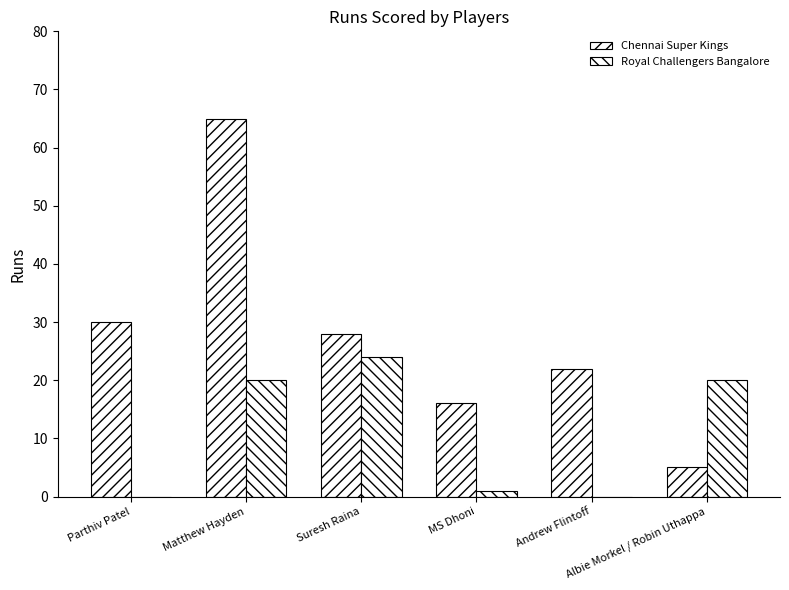

Rank the series by their maximum value, from highest to lowest.

Chennai Super Kings, Royal Challengers Bangalore